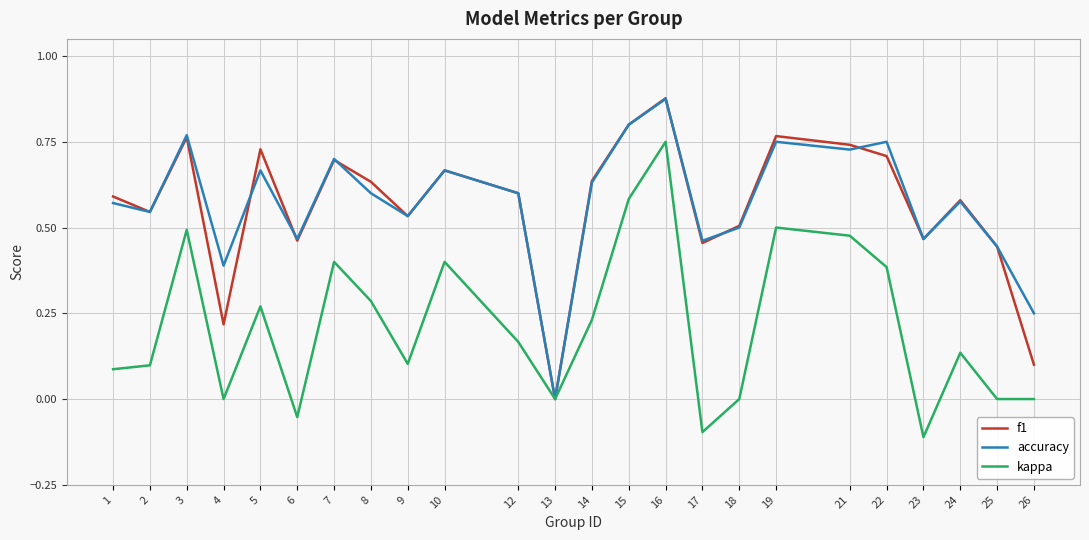

At which label does f1 reach its minimum?

13